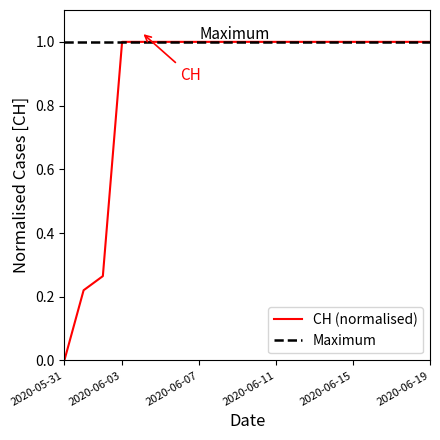

The value at 2020-06-13 is 0.4. True or false?

False